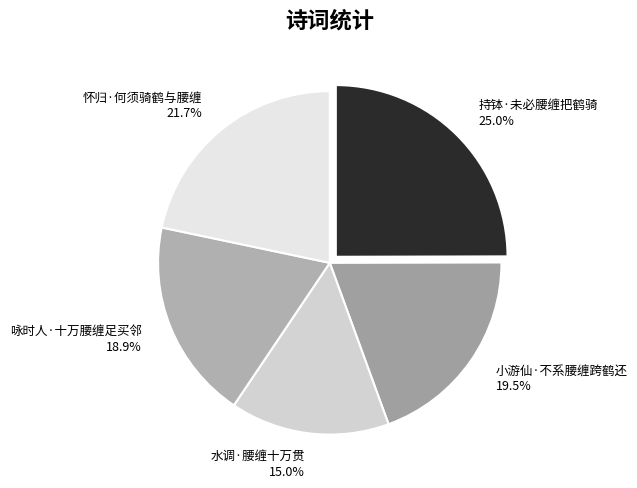

Approximately how many times larger is the value at 小游仙·不系腰缠跨鹤还 compared to 水调·腰缠十万贯?

1.3